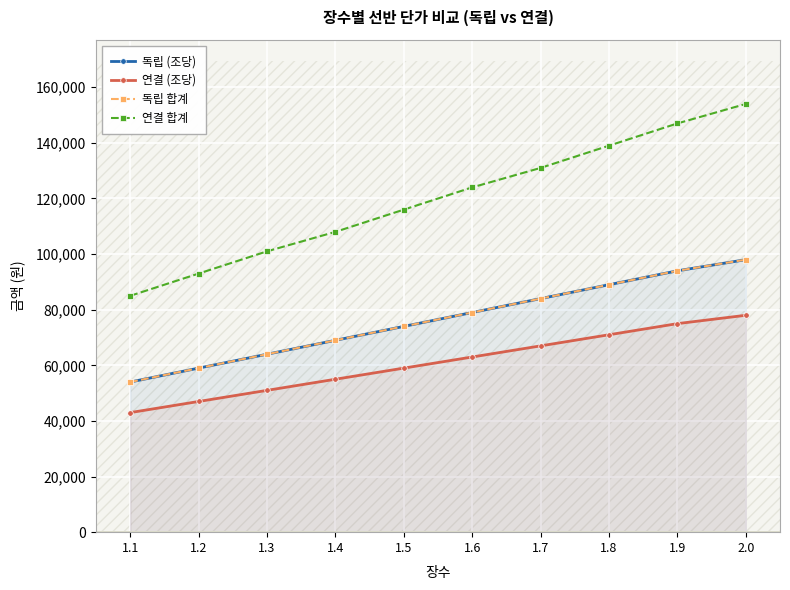

At which label does 독립 (조당) reach its minimum?

1.1